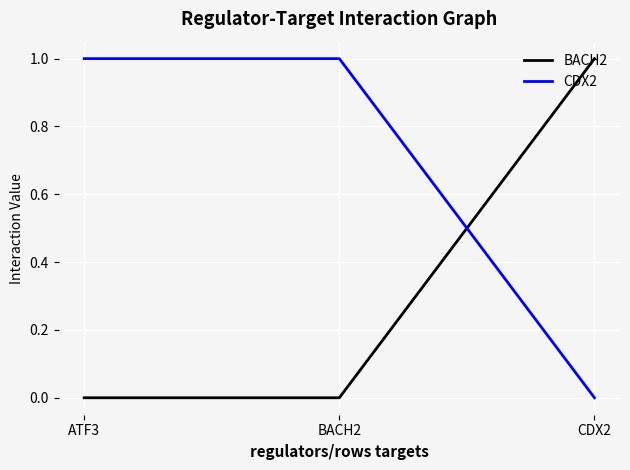

Rank the series by their average value, from highest to lowest.

CDX2, BACH2